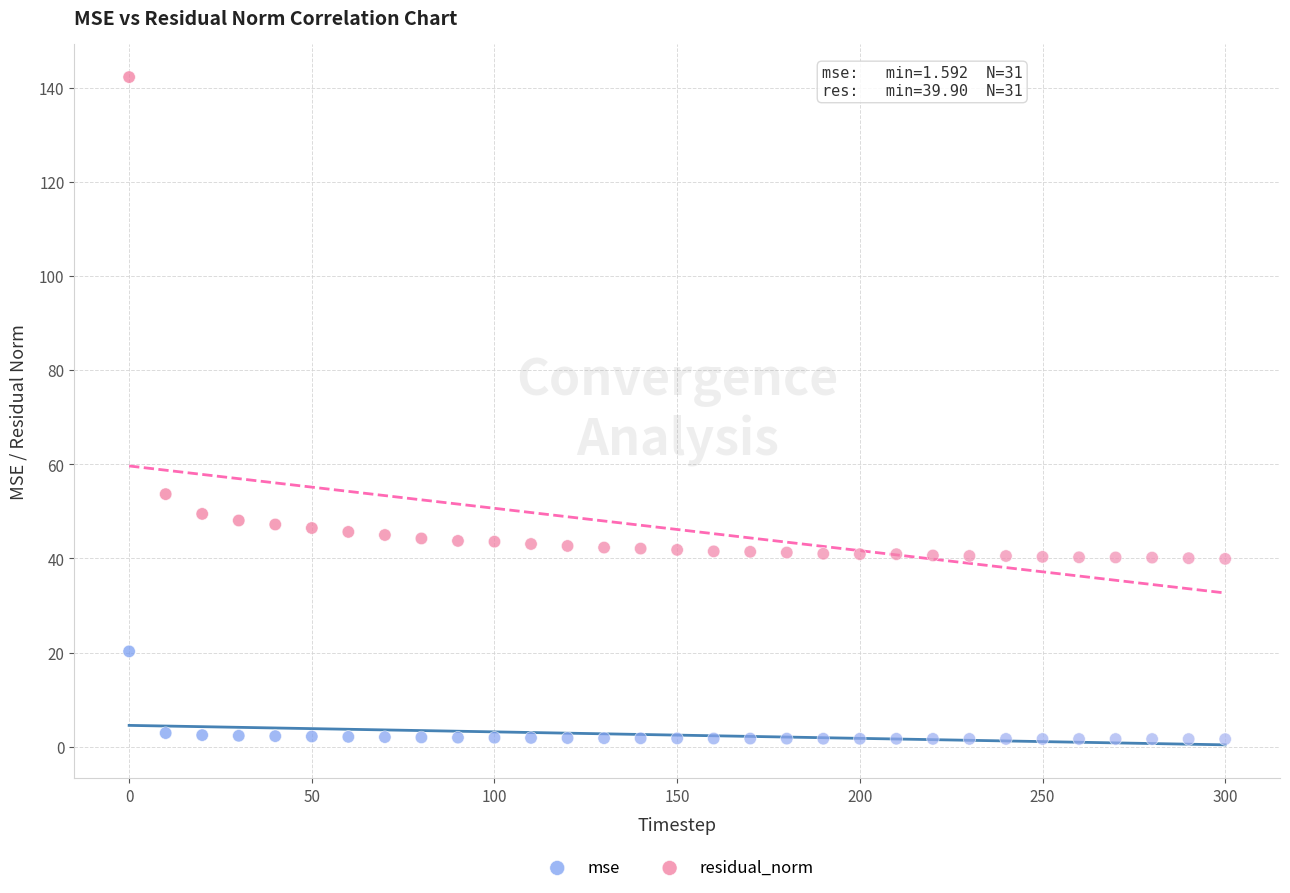

In the residual_norm series, what Y value is closest to 91?

53.7